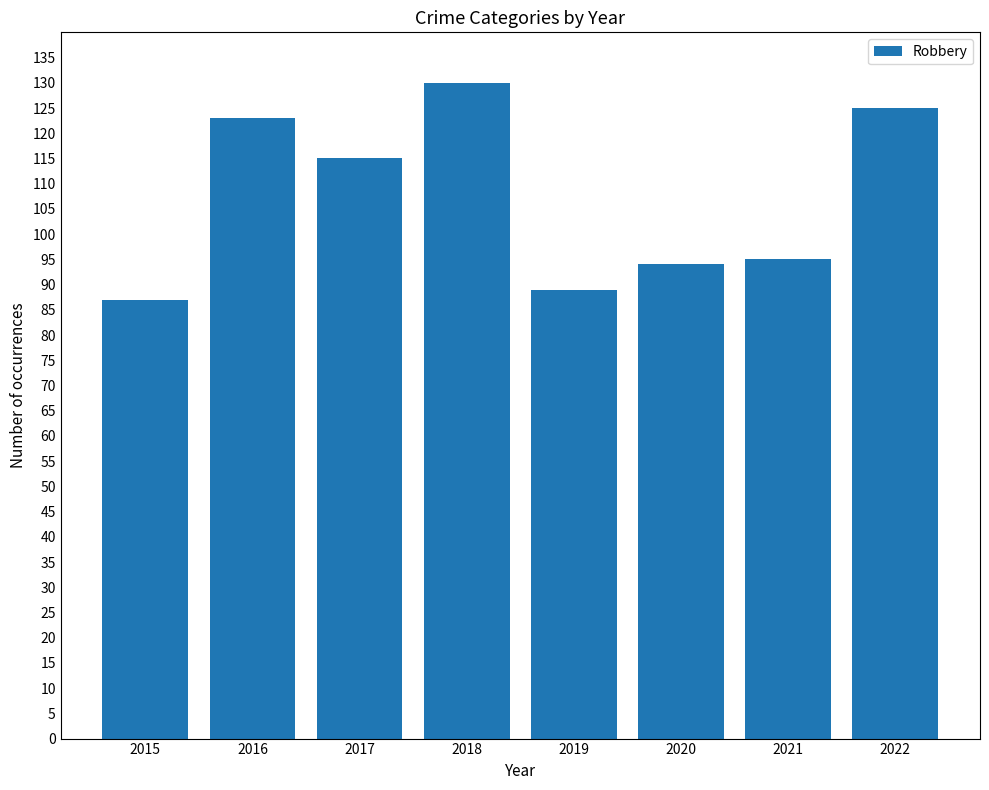

What is the sum of the values at 2017 and 2018?

245